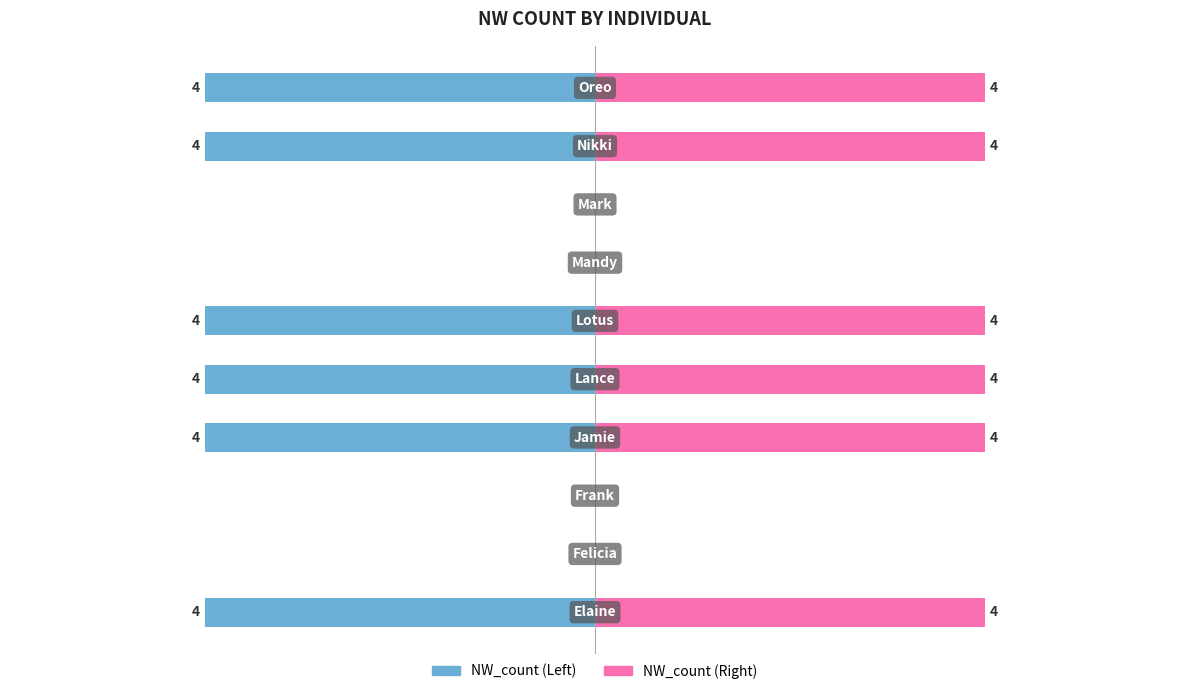

Which series has the largest total across all categories?

NW_count (Right)